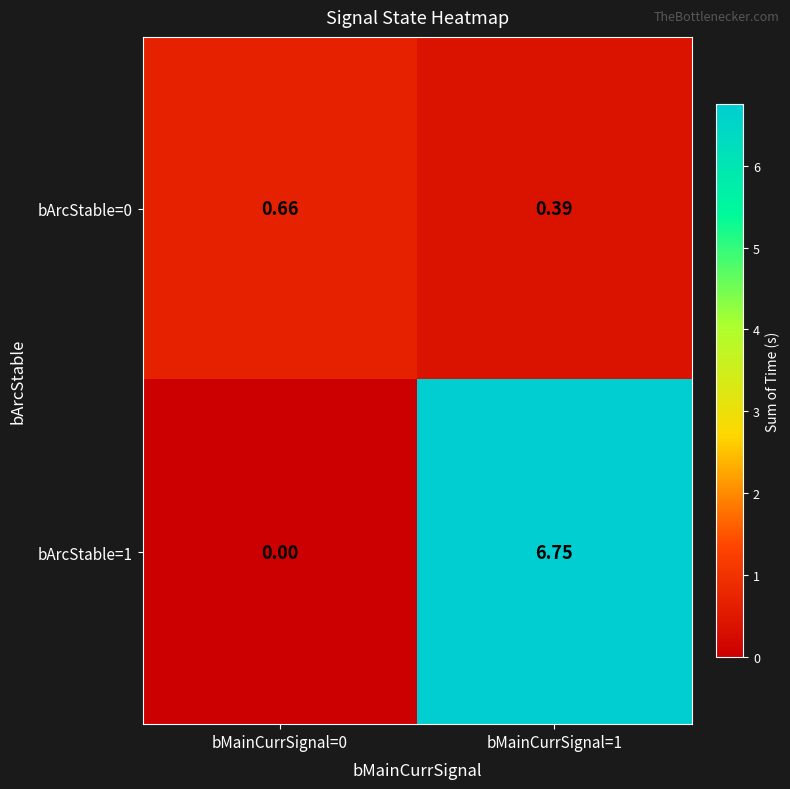

Is the value of bArcStable=1 at bMainCurrSignal=1 greater than the value of bArcStable=0 at bMainCurrSignal=1?

Yes